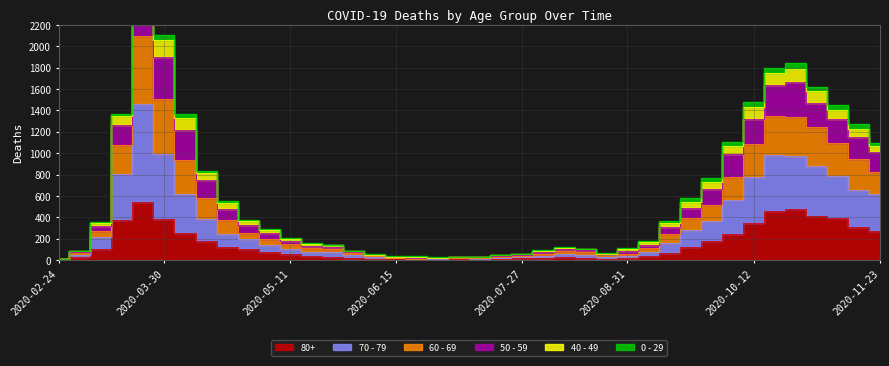

What is the difference between the second highest and minimum values in the 80+ series?

474